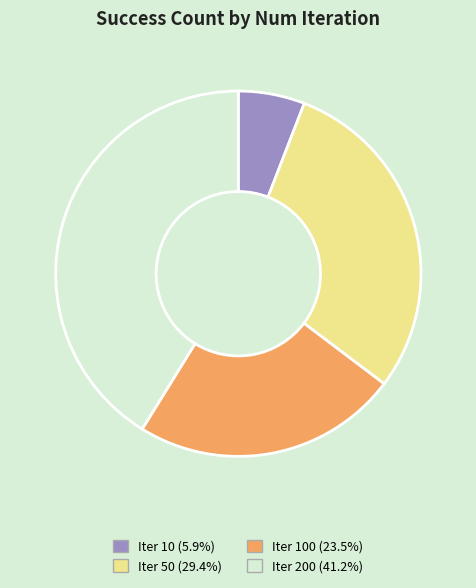

Is there any slice that represents more than half of the pie?

No